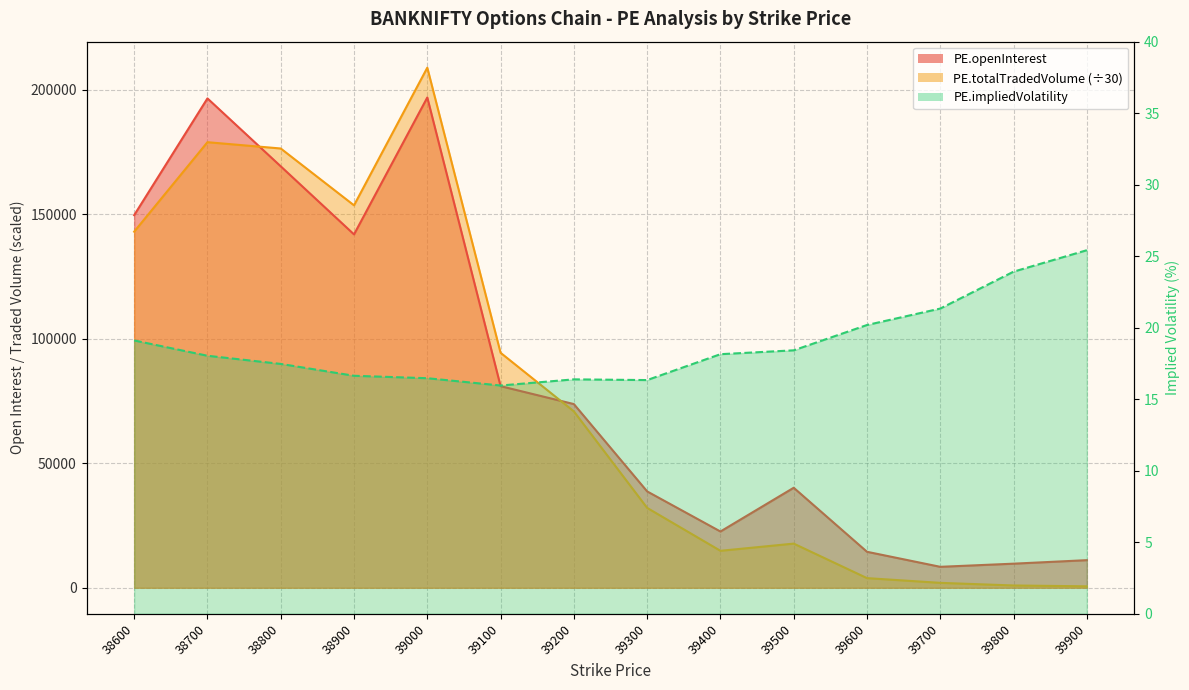

Which series changed the most between 39000 and 39600?

PE.totalTradedVolume